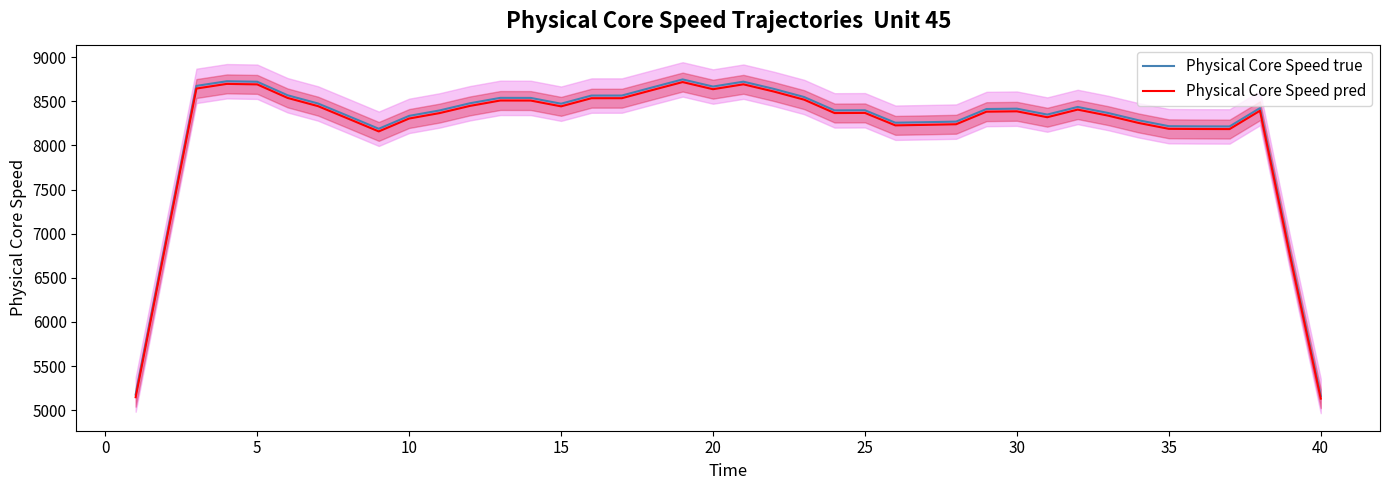

How many interior local peaks does the Physical Core Speed pred series have?

8